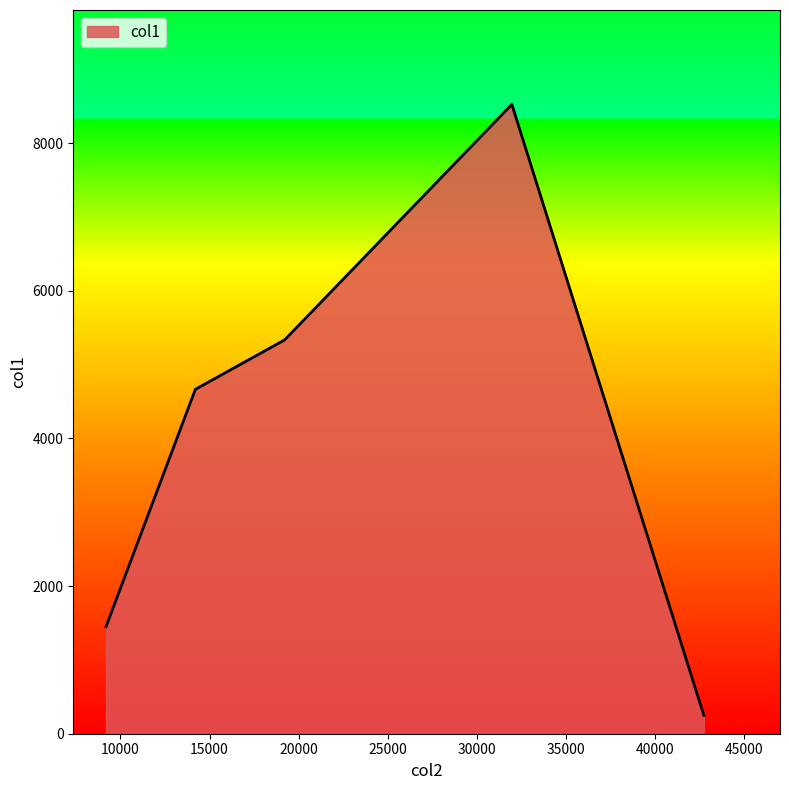

True or false: there are more than 2 points higher than both neighbors.

False